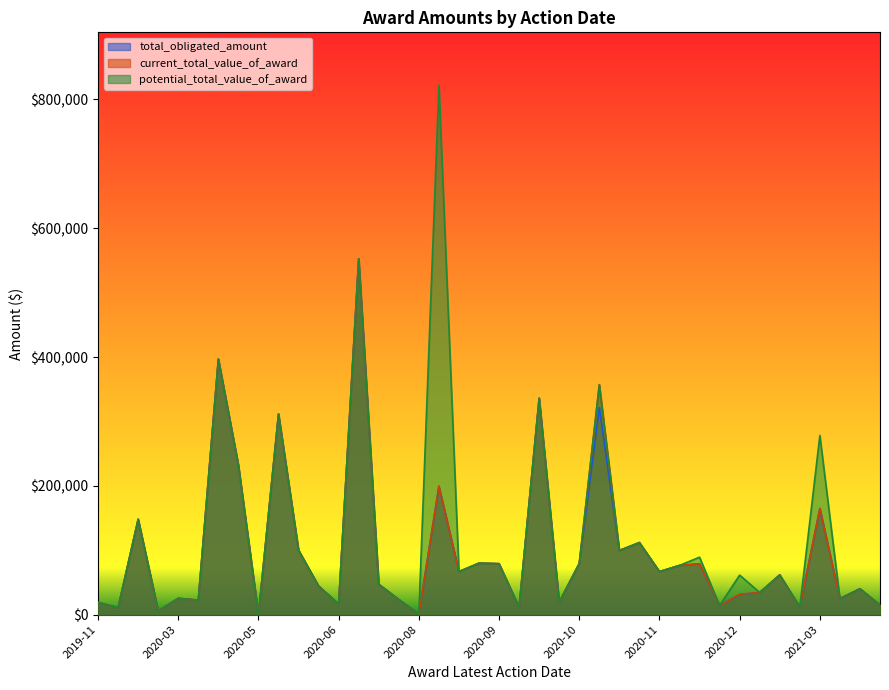

Is the value of potential_total_value_of_award at 2020-02-26 greater than the value of current_total_value_of_award at 2021-03-04?

No